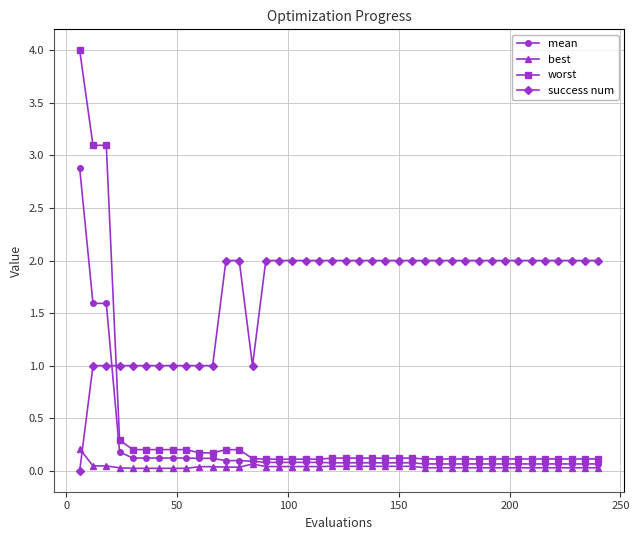

True or false: success num and mean intersect in this chart.

True